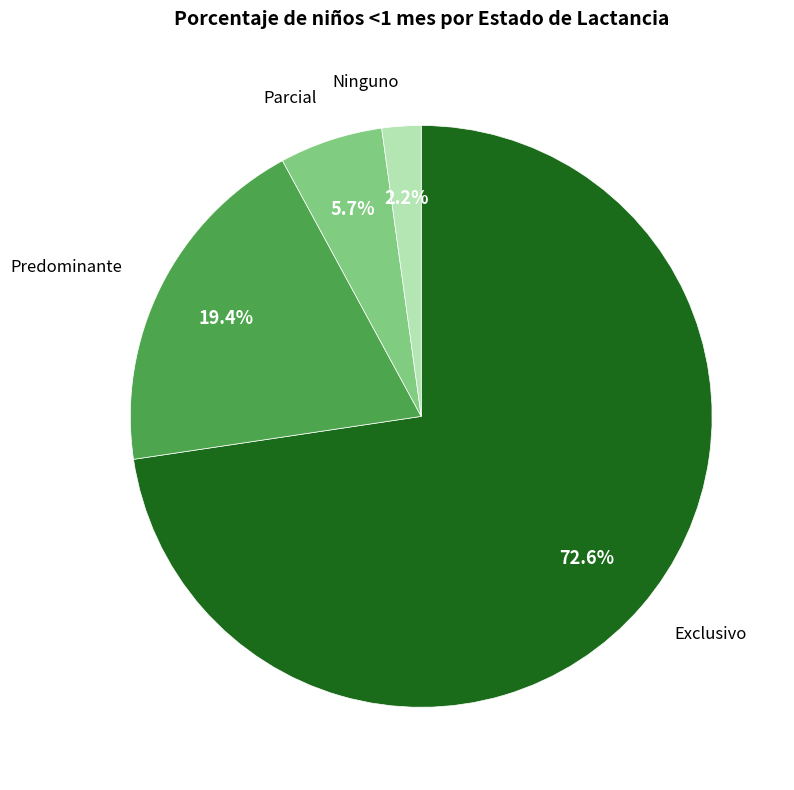

Is there a majority slice in this chart?

Yes